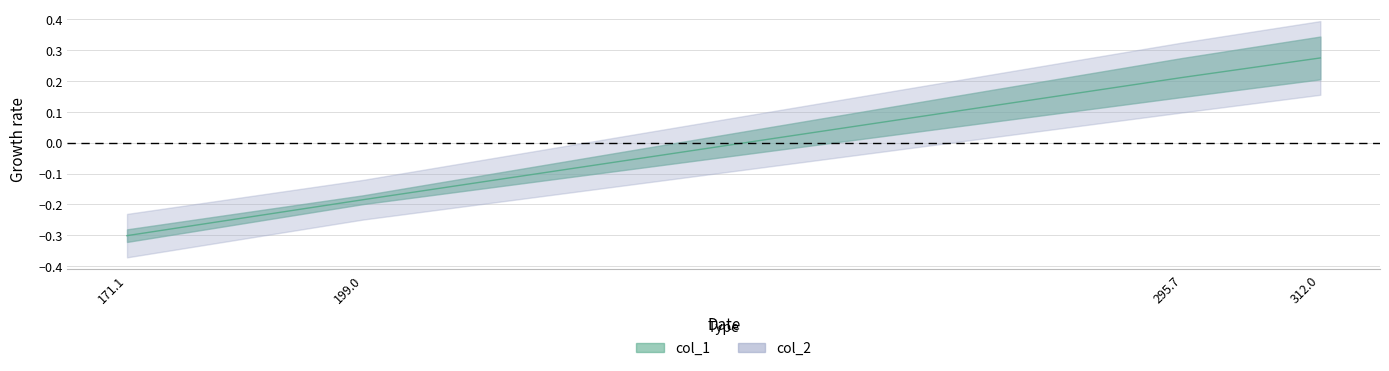

Where is the data nearest to the value 0?

199.0